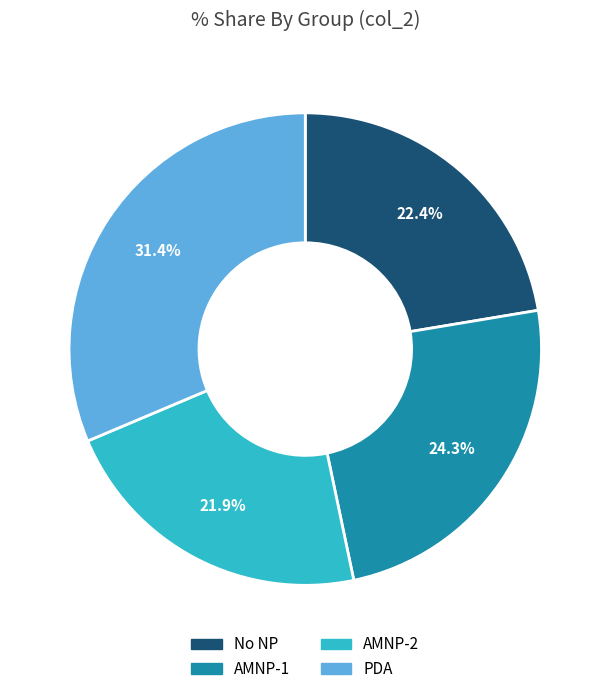

How many slices are in this pie chart?

4